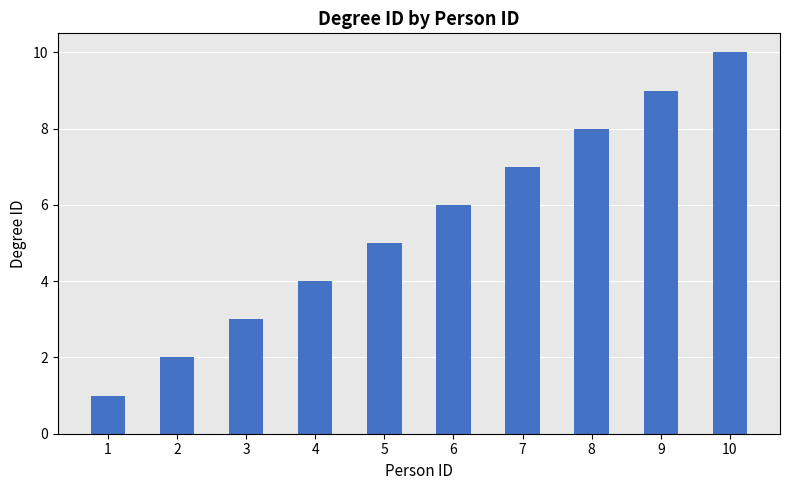

What is the change in value from 8 to 9?

+1